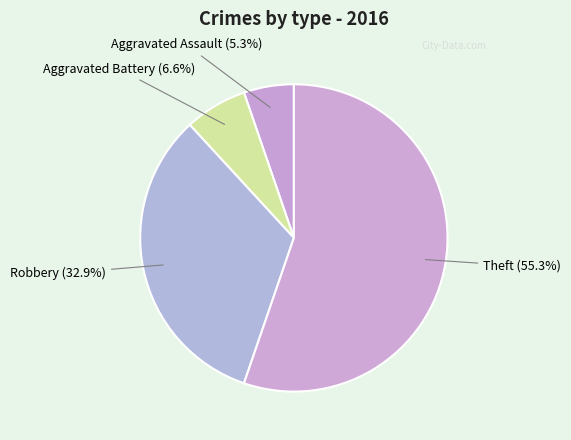

How many segments does this pie chart have?

4